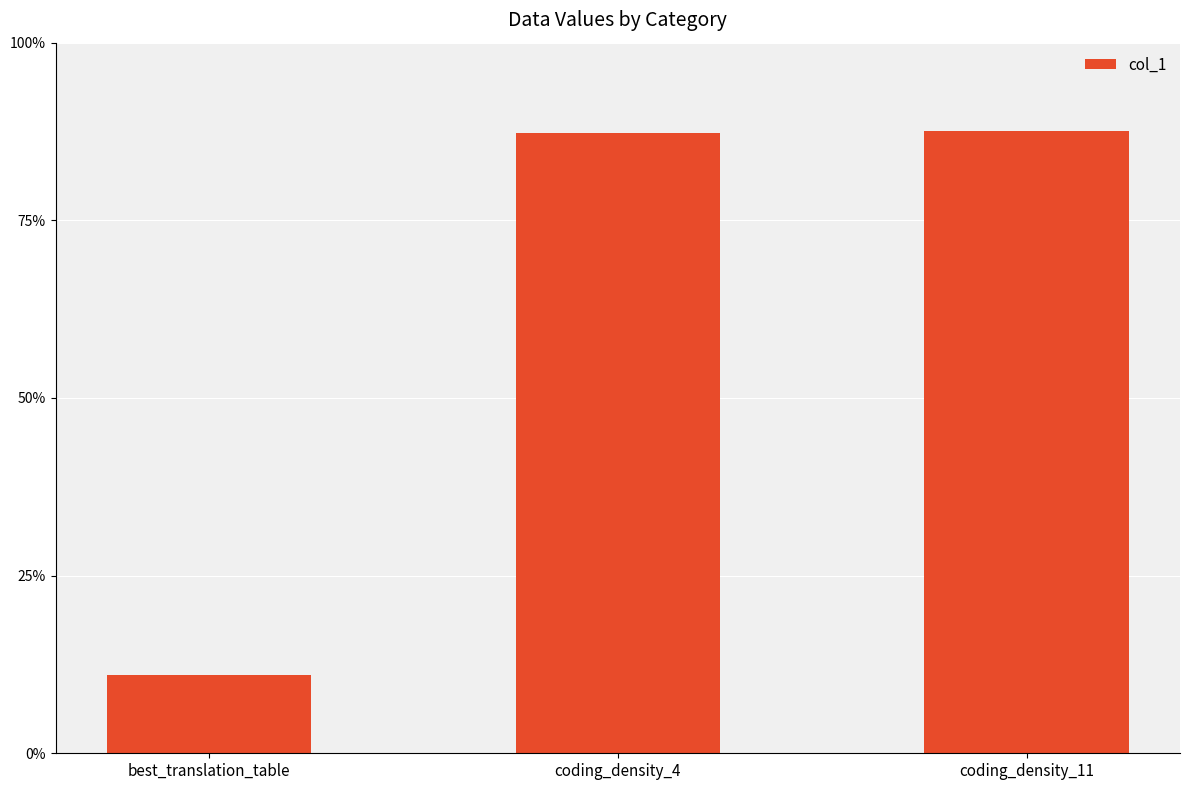

What is the change in value from best_translation_table to coding_density_11?

+76.6